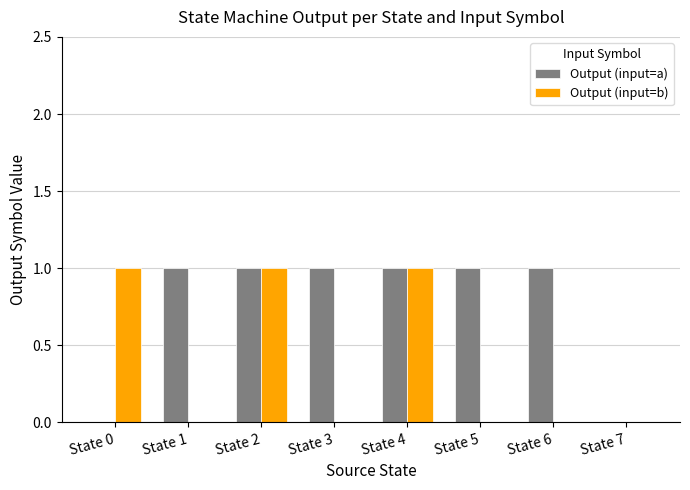

Between State 4 and State 6, which series saw the biggest shift?

Output (input=b)